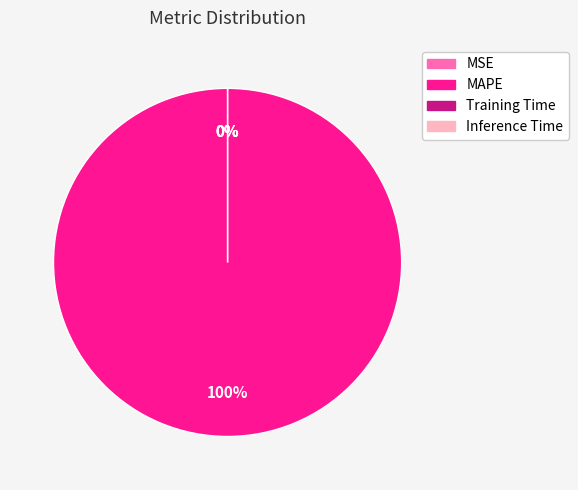

Count the number of slices in the pie.

4